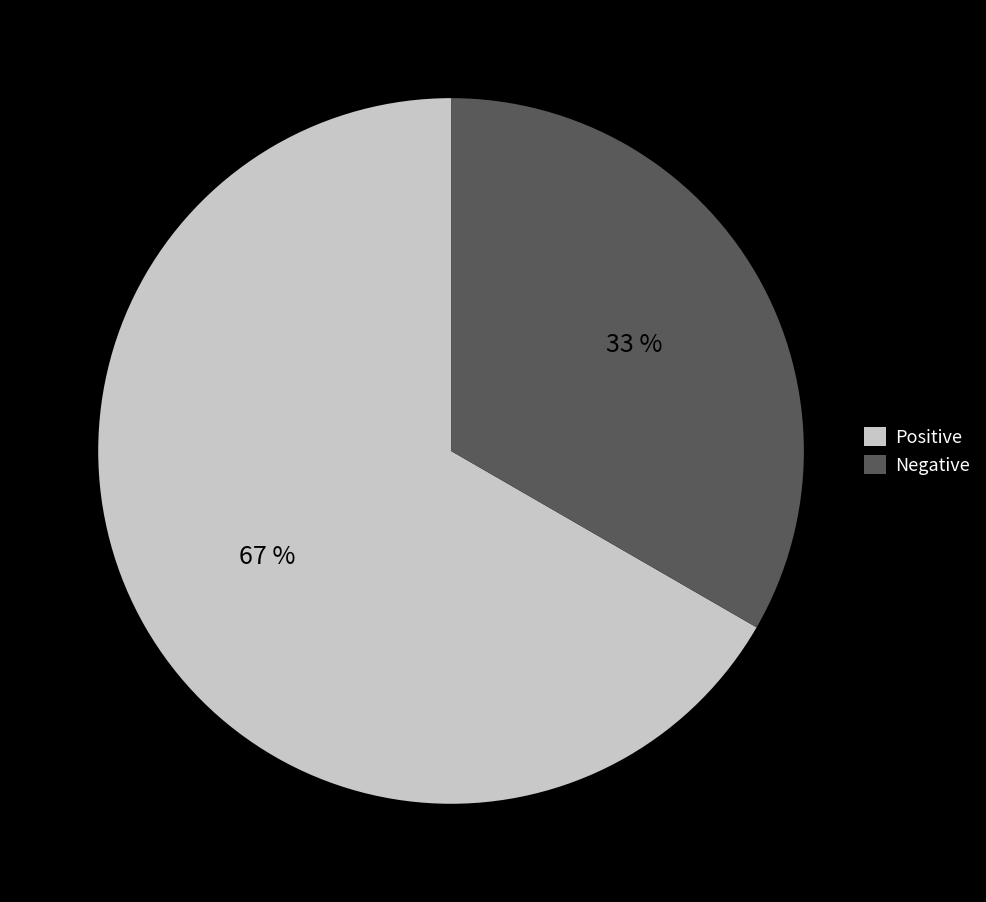

Is the sum of Negative and Positive greater than half?

Yes